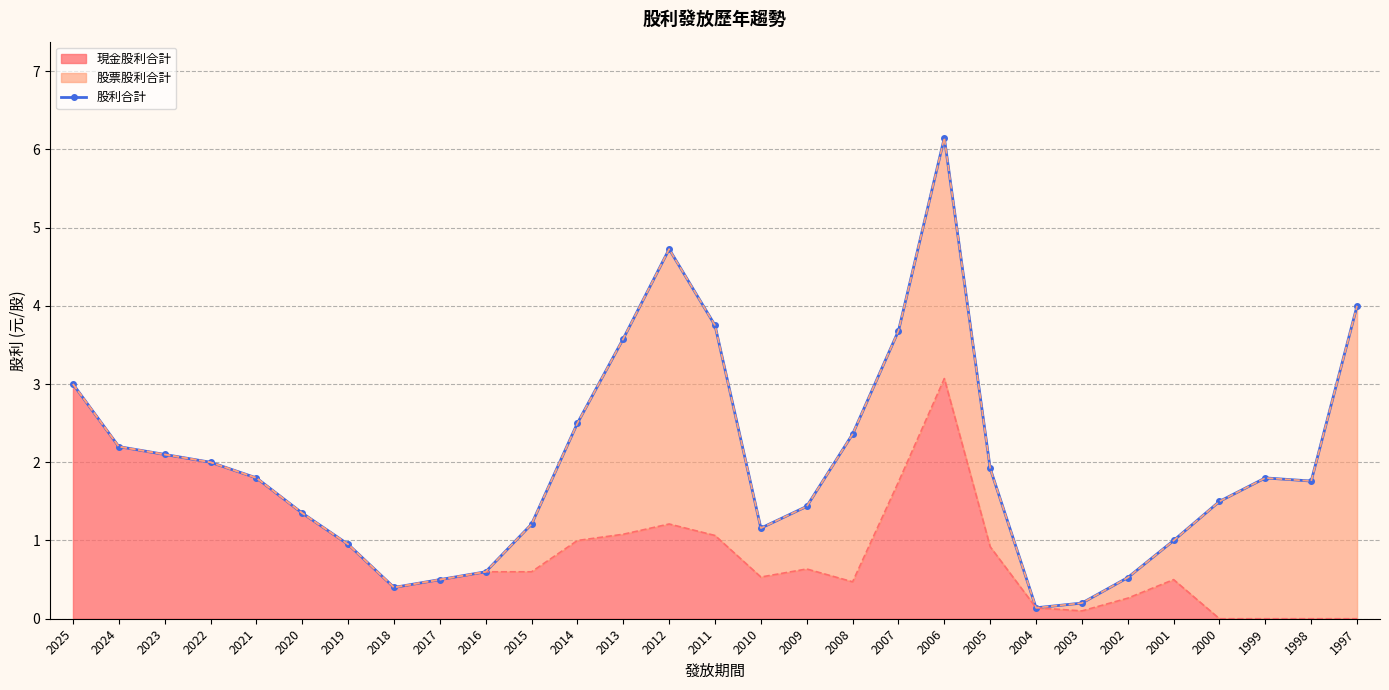

What is the greatest value displayed?

6.1